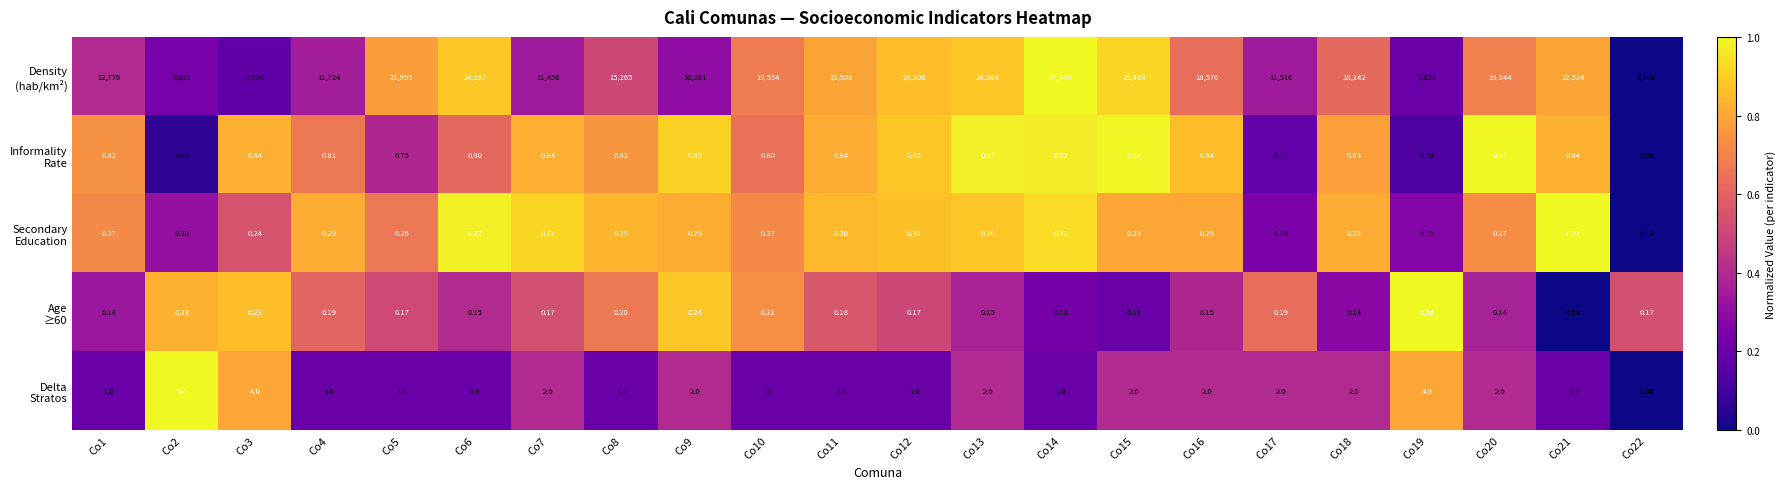

What is the difference between the highest and lowest values at Co10?

19553.8